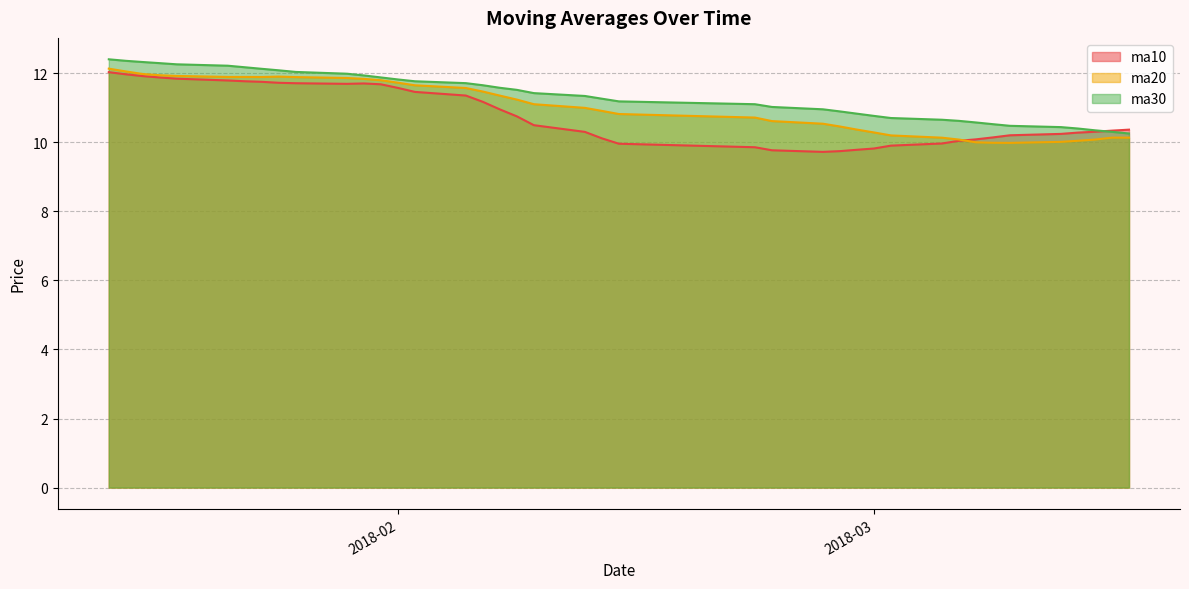

The value of ma30 at 2018-03 is 7.4. True or false?

False